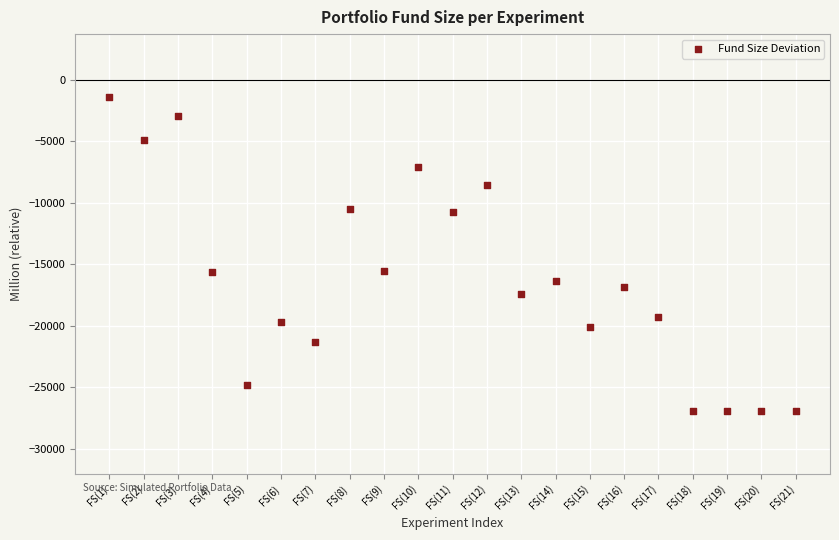

What is the range of X values (max minus min)?

20.0